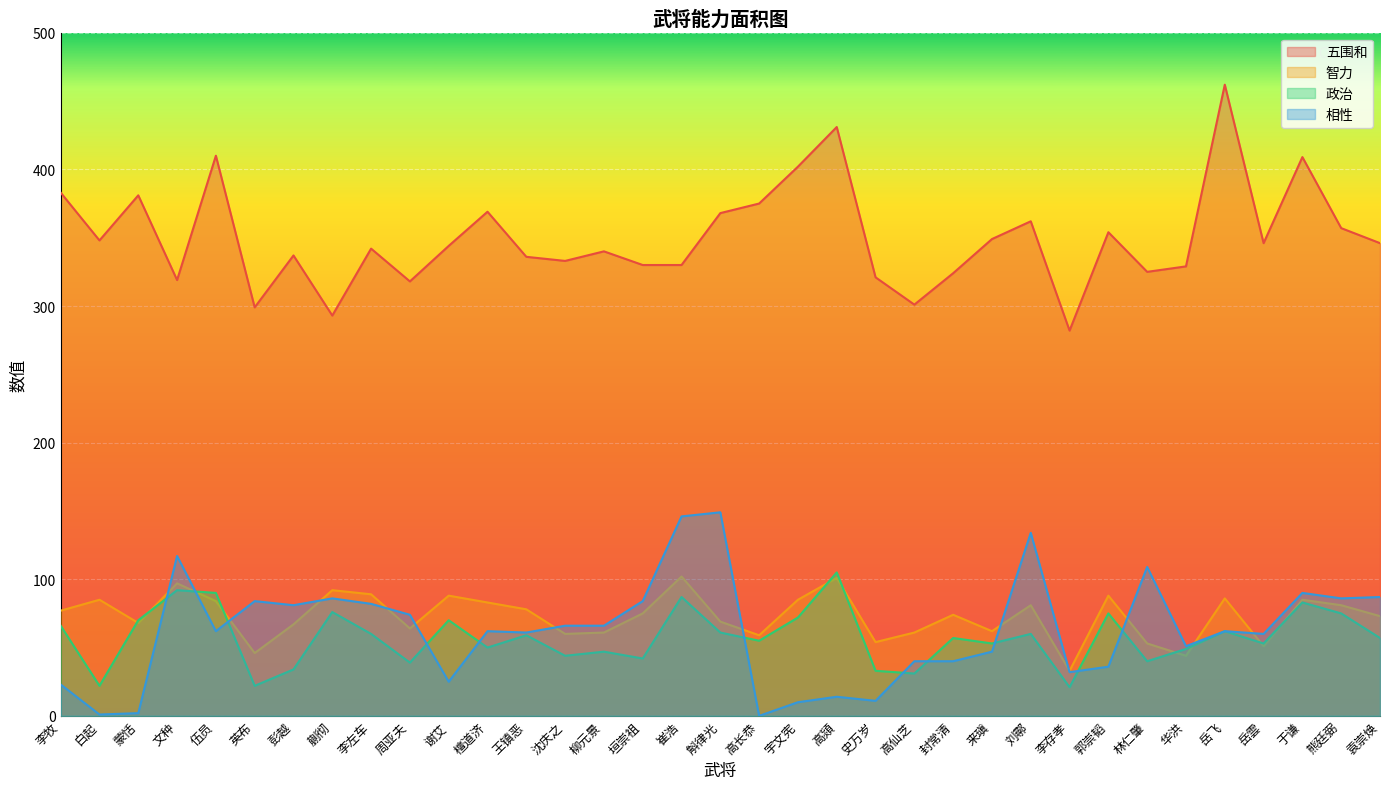

Which series changed the most between 檀道济 and 垣崇祖?

五围和